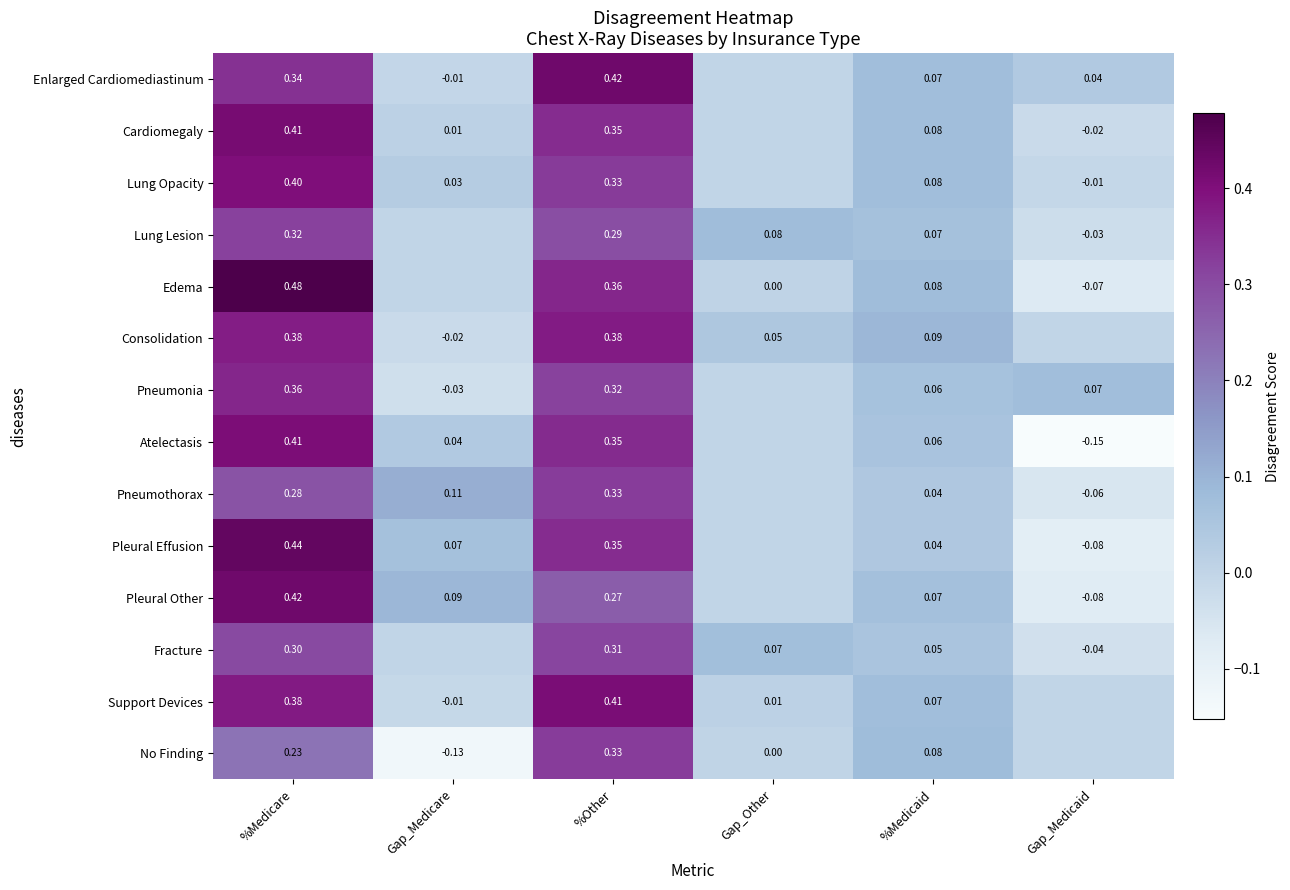

Is the value of Atelectasis at Gap_Medicaid greater than the value of Support Devices at %Other?

No